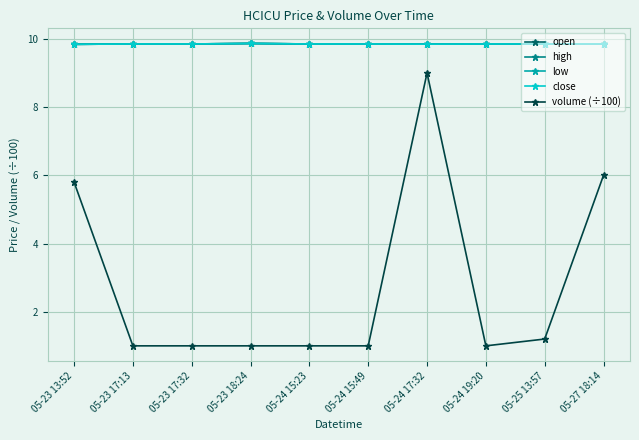

What is the total value across all series at 05-25 13:57?

40.6